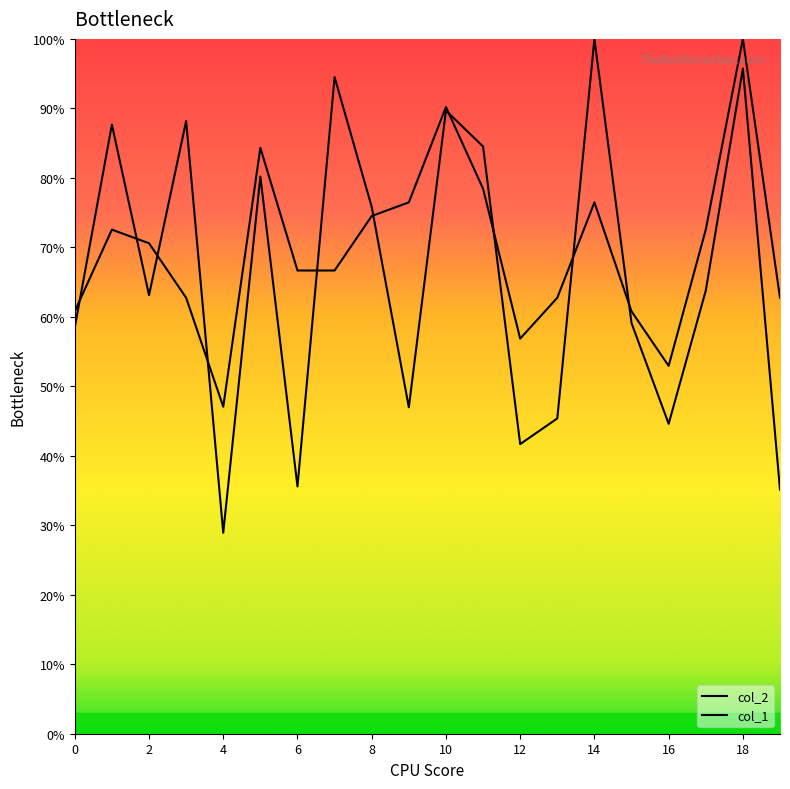

How many values in the col_2 series exceed 63?

11